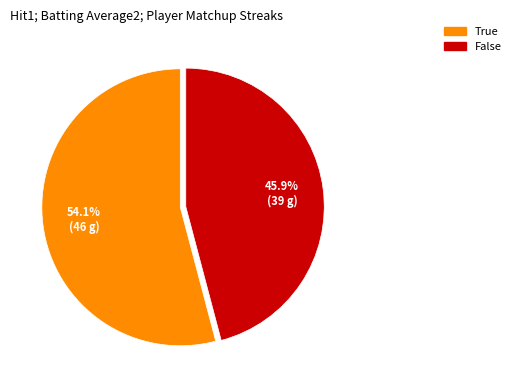

Which category has the biggest portion of the pie?

True